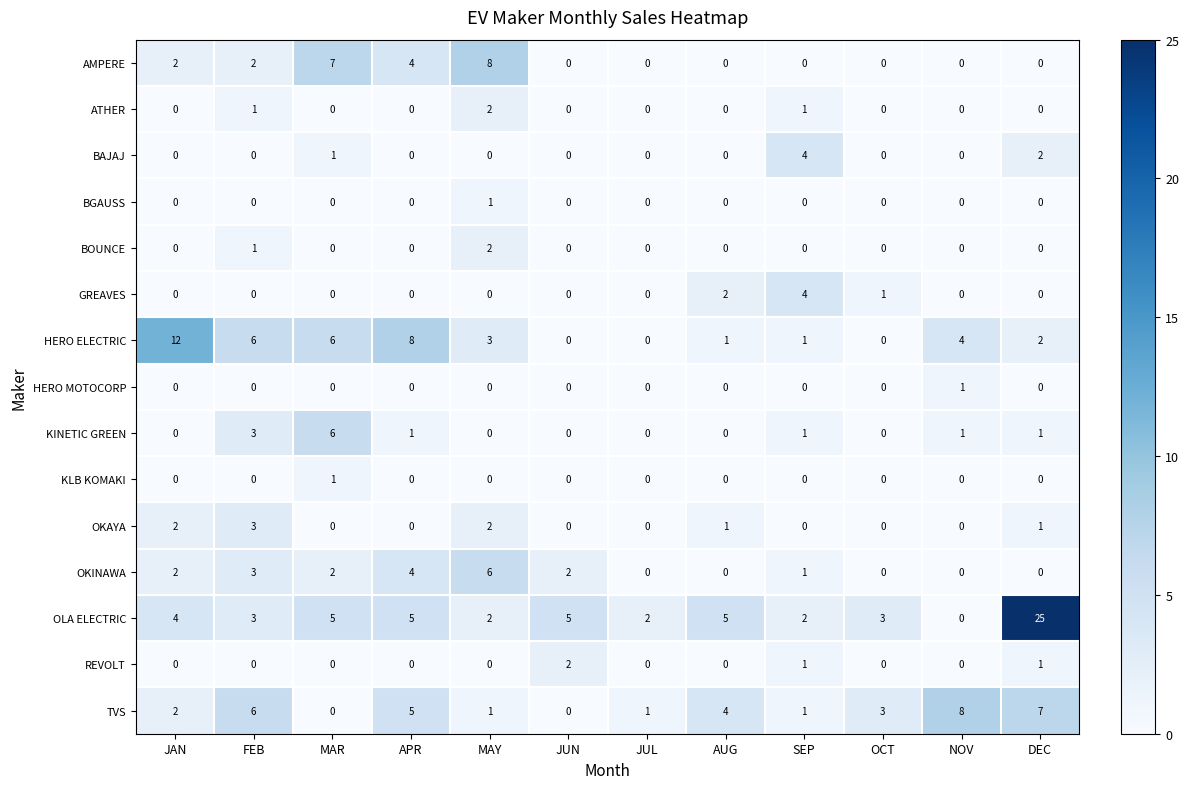

Which series changed the most between FEB and OCT?

HERO ELECTRIC